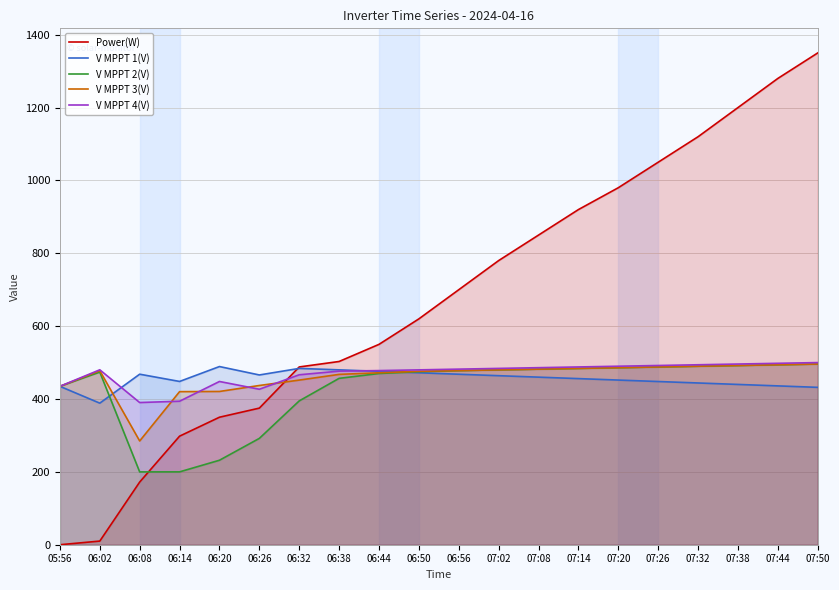

List the series in order of their peak value, highest first.

Power(W), V MPPT 4(V), V MPPT 2(V), V MPPT 3(V), V MPPT 1(V)